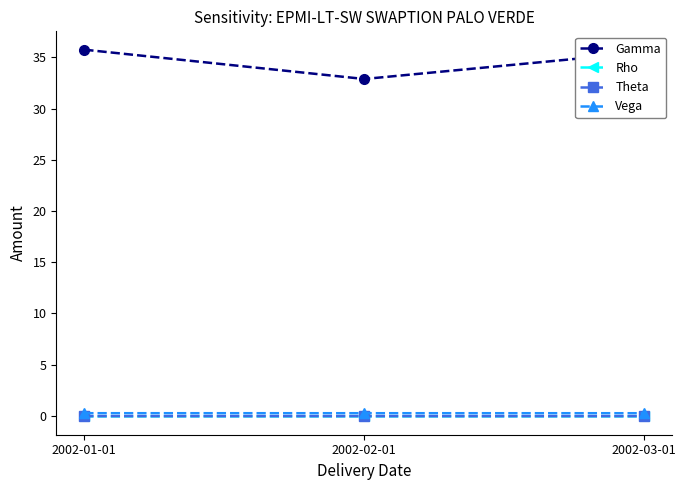

How many categories are shown in the chart?

3